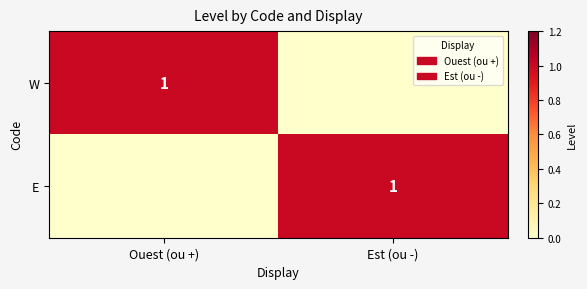

Is it true that E equals 2 at Est (ou -)?

False